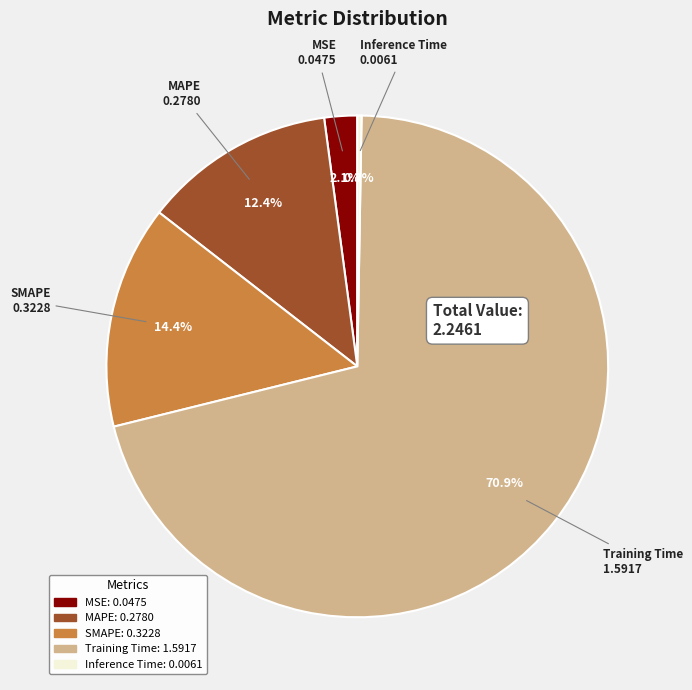

Is it true that SMAPE is 14% of the pie?

True